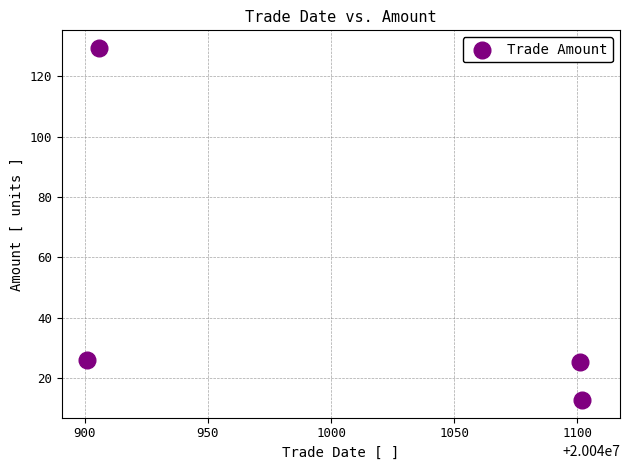

What is the range of X values (max minus min)?

201.0